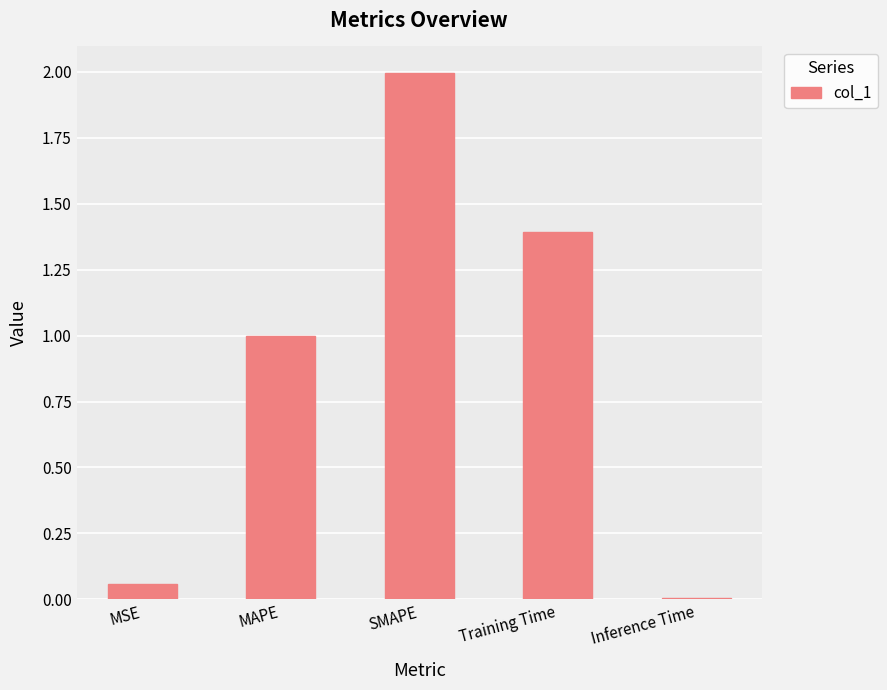

What is the greatest value displayed?

2.0